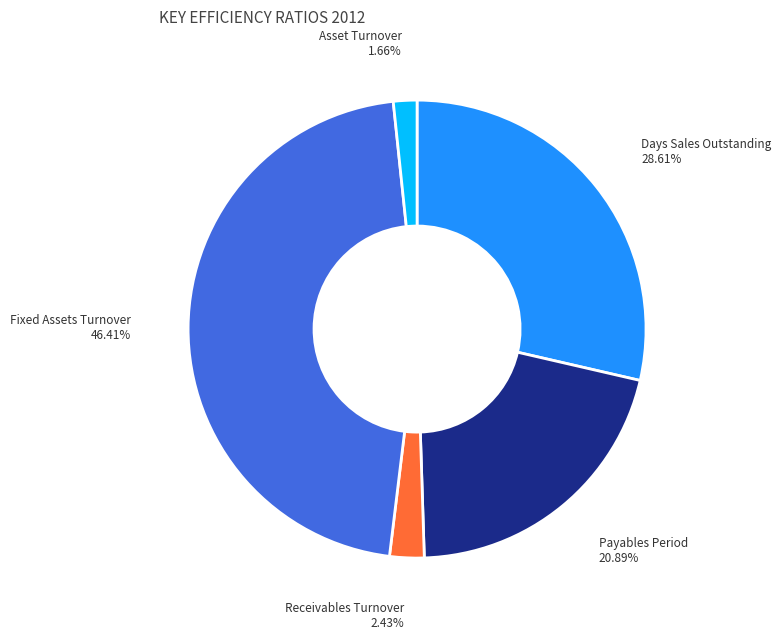

Is it true that Fixed Assets Turnover is 46% of the pie?

True